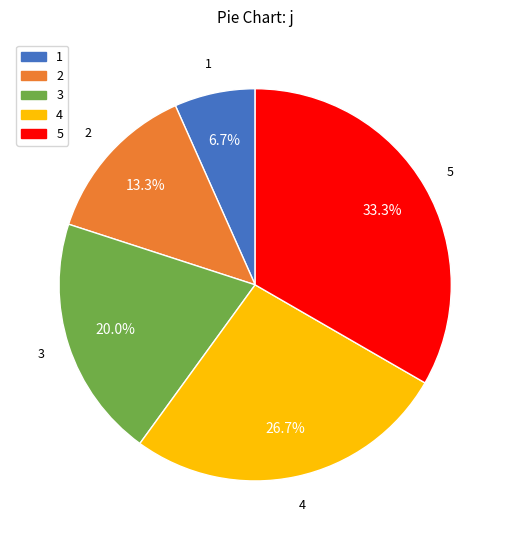

Combined, what portion of the pie is 4 and 5?

60.0%